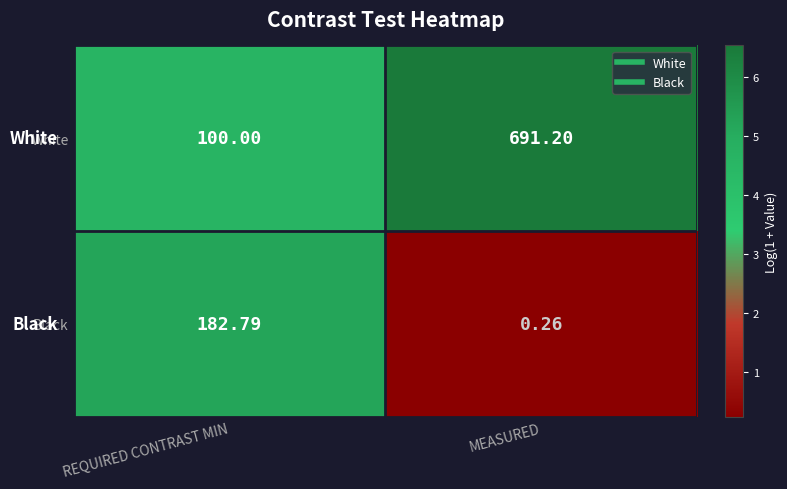

Which series has the largest range (max minus min)?

White